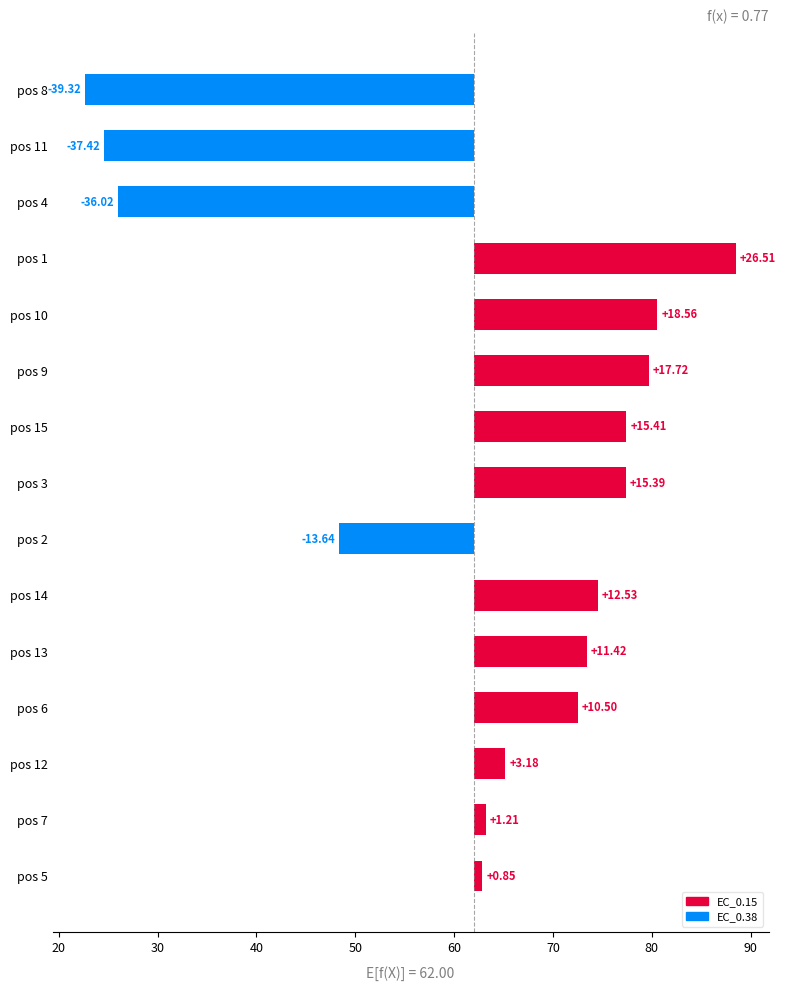

Between pos 6 and pos 13, which is larger?

pos 13